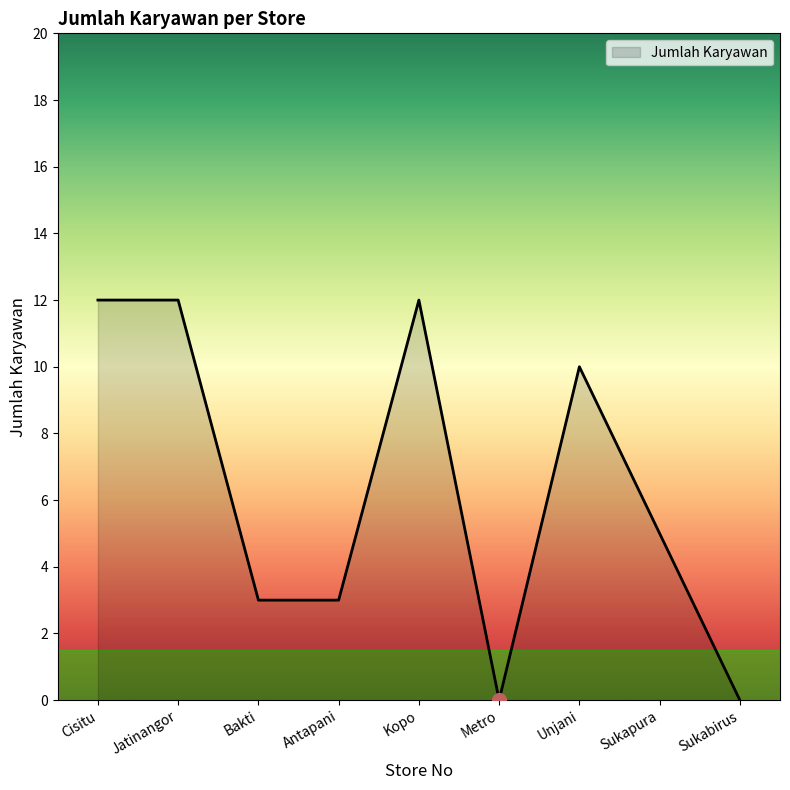

Which has a higher value, Metro or Sukapura?

Sukapura